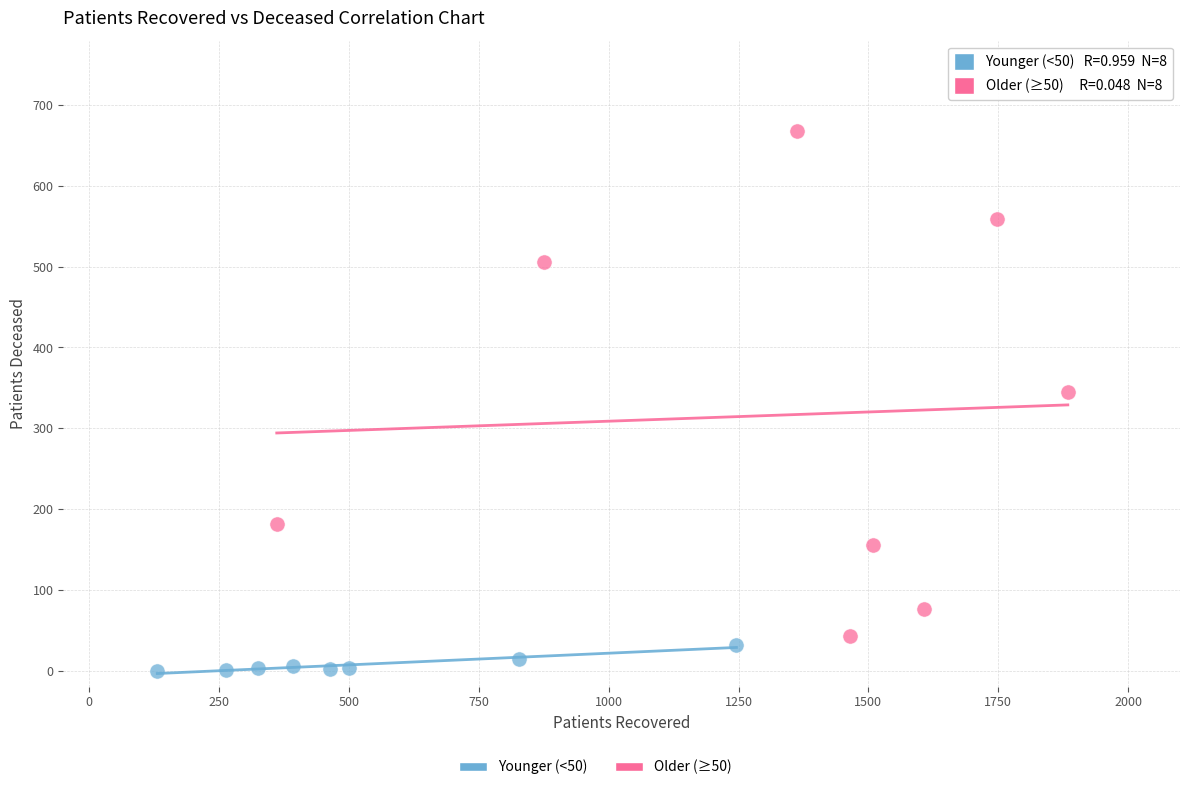

Which series has the largest Y range (max minus min)?

Older (≥50)